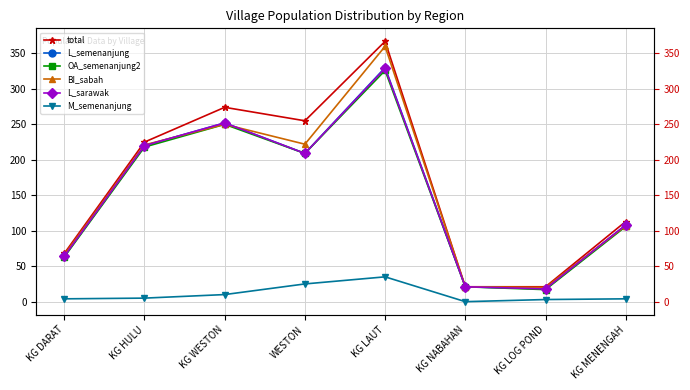

What is the difference between the maximum and minimum values in the L_sarawak series?

311